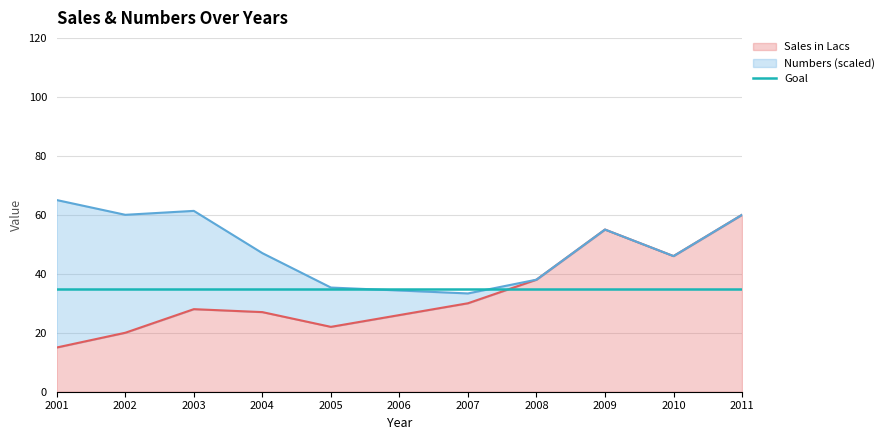

Count the number of values greater than 28.

5